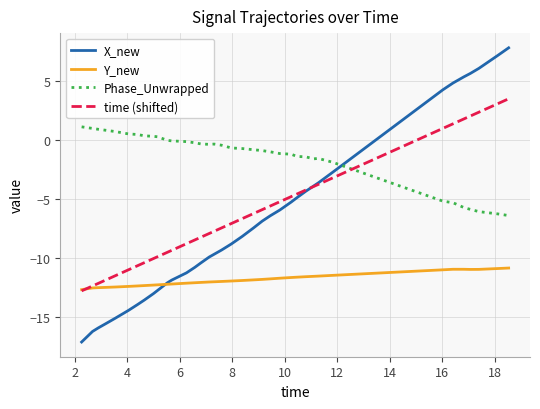

How many times do Phase_Unwrapped and time (shifted) cross each other?

1